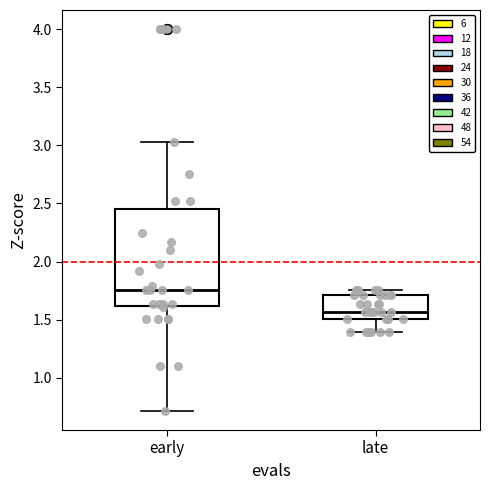

Which box is the tallest, from its lower edge to its upper edge?

early